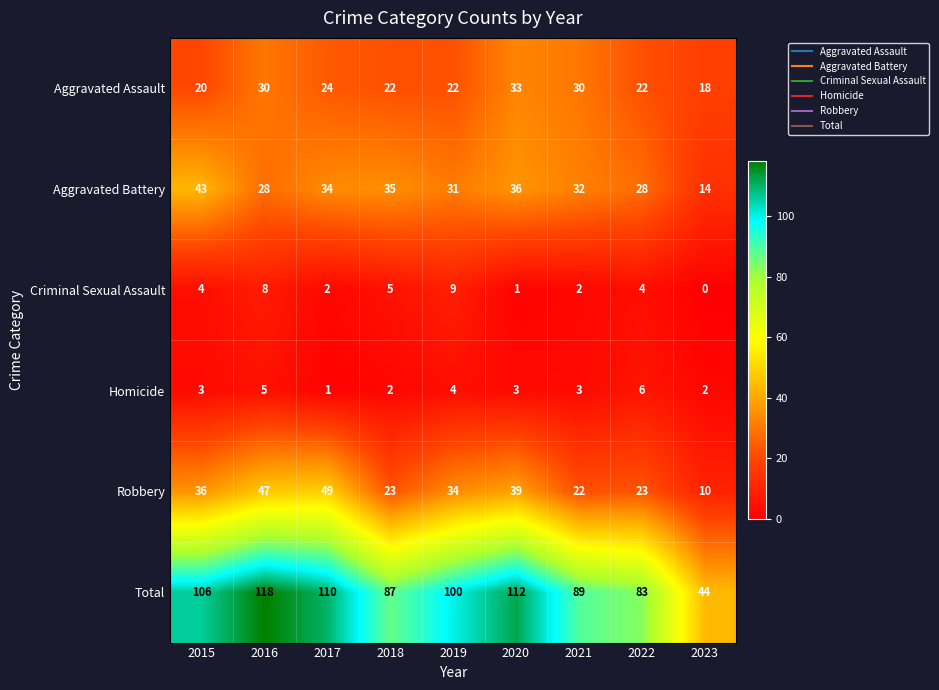

Which series has the largest range (max minus min)?

Total